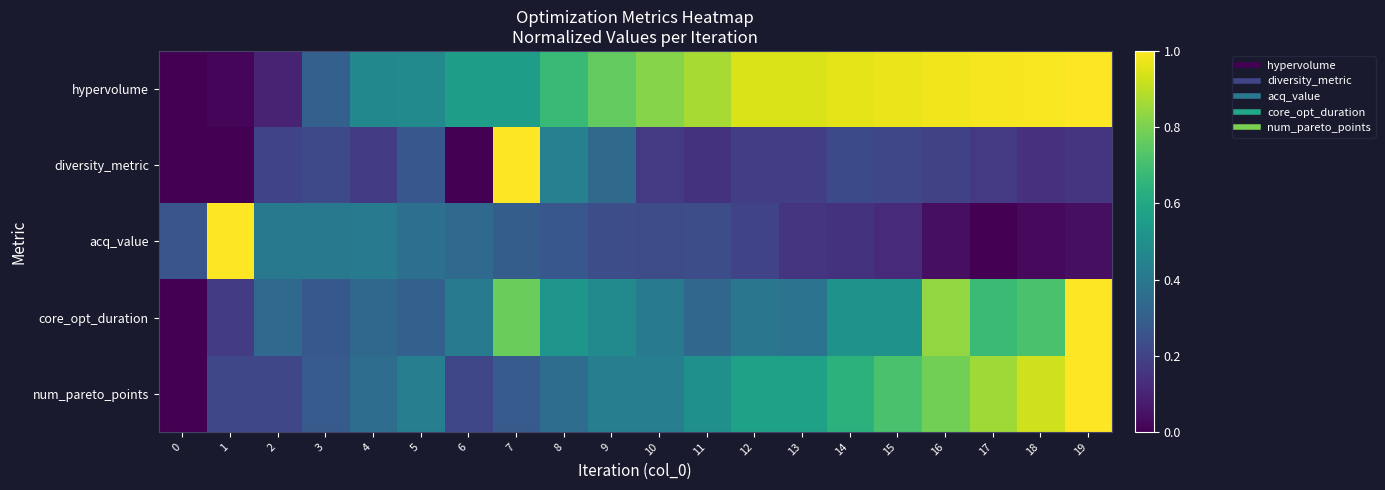

Reading left to right, list all the values displayed in this chart.

hypervolume: 0=0.0	1=0.0	2=0.1	3=0.3	4=0.5	5=0.5	6=0.6	7=0.6	8=0.7	9=0.8	10=0.8	11=0.9	12=0.9	13=0.9	14=1.0	15=1.0	16=1.0	17=1.0	18=1.0	19=1.0
diversity_metric: 0=0.0	1=0.0	2=0.2	3=0.2	4=0.2	5=0.3	6=0.0	7=1.0	8=0.4	9=0.3	10=0.2	11=0.1	12=0.2	13=0.2	14=0.2	15=0.2	16=0.2	17=0.2	18=0.1	19=0.1
acq_value: 0=0.3	1=1.0	2=0.4	3=0.4	4=0.4	5=0.4	6=0.3	7=0.3	8=0.3	9=0.2	10=0.2	11=0.2	12=0.2	13=0.2	14=0.1	15=0.1	16=0.0	17=0.0	18=0.0	19=0.0
core_opt_duration: 0=0.0	1=0.2	2=0.3	3=0.3	4=0.3	5=0.3	6=0.4	7=0.8	8=0.5	9=0.5	10=0.4	11=0.3	12=0.4	13=0.4	14=0.5	15=0.5	16=0.8	17=0.7	18=0.7	19=1.0
num_pareto_points: 0=0.0	1=0.2	2=0.2	3=0.3	4=0.4	5=0.4	6=0.2	7=0.3	8=0.4	9=0.4	10=0.4	11=0.5	12=0.6	13=0.6	14=0.6	15=0.7	16=0.8	17=0.9	18=0.9	19=1.0